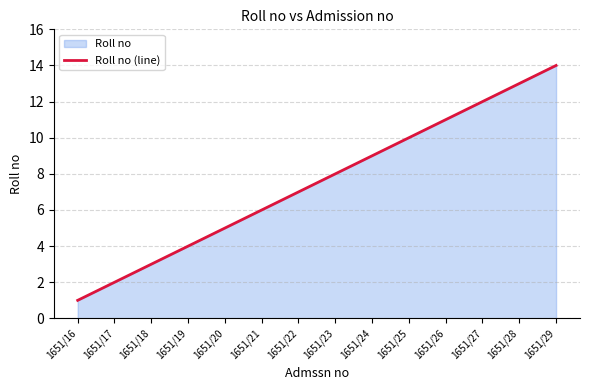

Reading right to left, list all the values displayed in this chart.

14	13	12	11	10	9	8	7	6	5	4	3	2	1